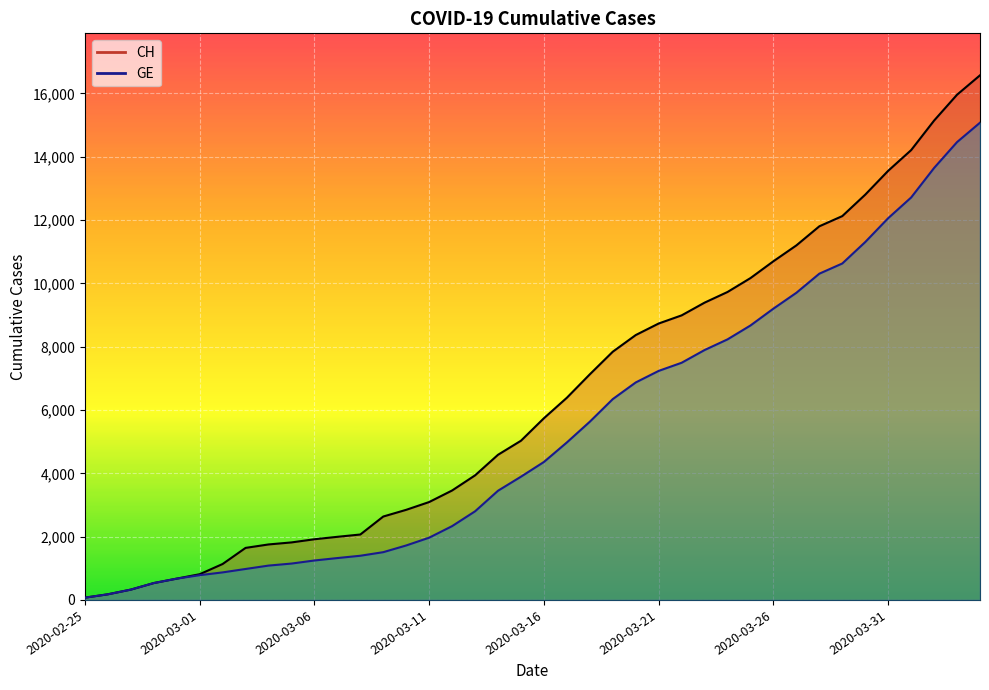

Reading left to right, list all the values displayed in this chart.

CH: 72	178	326	533	673	812	1135	1644	1753	1817	1917	1994	2067	2635	2847	3093	3458	3936	4586	5030	5741	6388	7128	7842	8368	8733	8990	9392	9729	10168	10700	11201	11804	12126	12804	13558	14211	15144	15961	16574
GE: 72	178	326	533	673	782	870	978	1085	1149	1246	1323	1396	1509	1721	1967	2332	2800	3450	3894	4359	4976	5631	6345	6871	7236	7493	7895	8232	8671	9203	9704	10307	10629	11307	12061	12714	13647	14464	15077